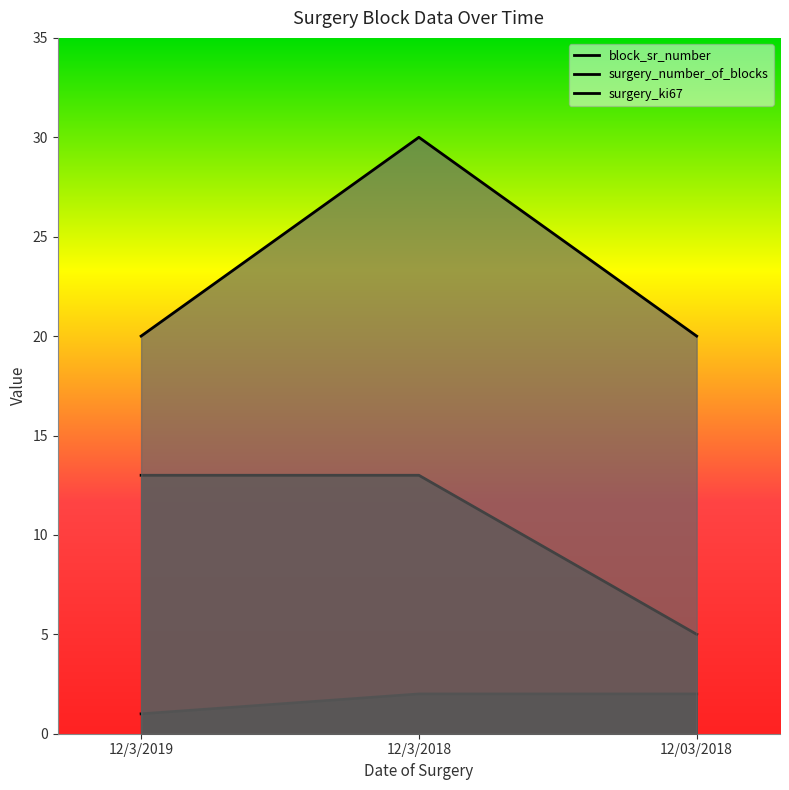

Reading left to right, transcribe all the data shown in this chart.

block_sr_number: 12/3/2019=1	12/3/2018=2	12/03/2018=2
surgery_number_of_blocks: 12/3/2019=13	12/3/2018=13	12/03/2018=5
surgery_ki67: 12/3/2019=20	12/3/2018=30	12/03/2018=20